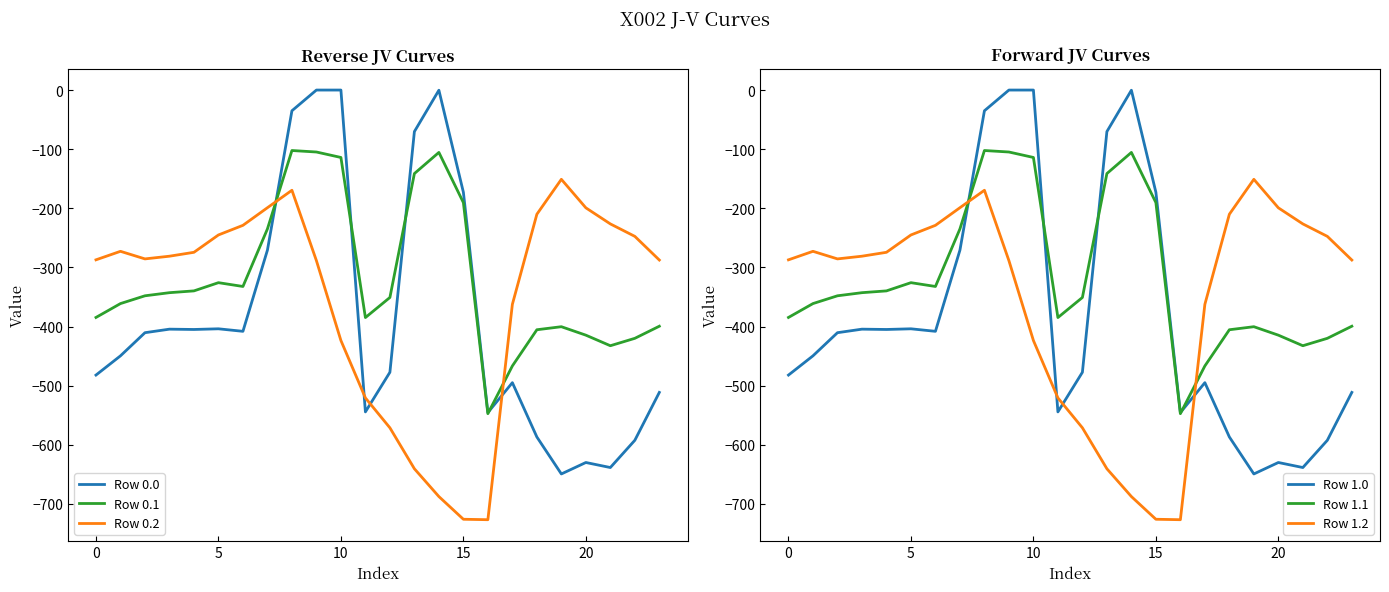

Does the chart have visible grid lines?

No